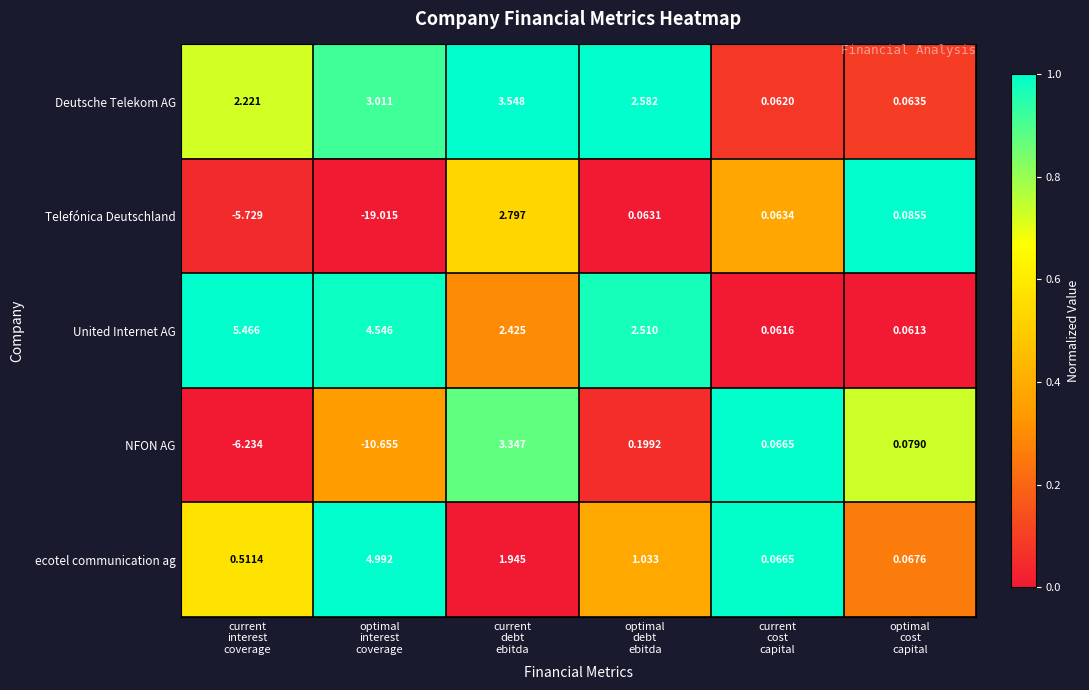

Which series has the largest total across all categories?

United Internet AG